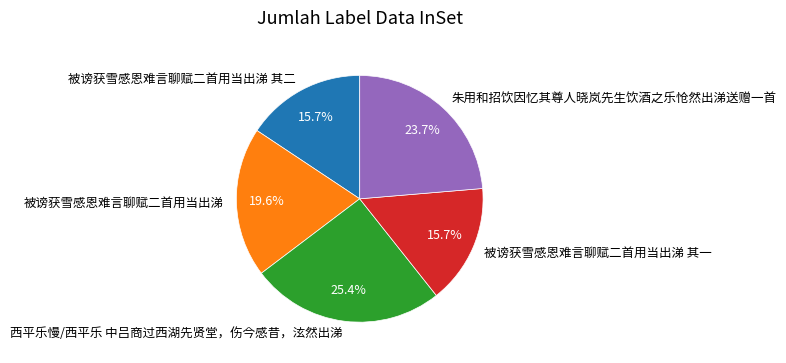

What is the largest slice in the pie chart?

西平乐慢/西平乐 中吕商过西湖先贤堂，伤今感昔，泫然出涕